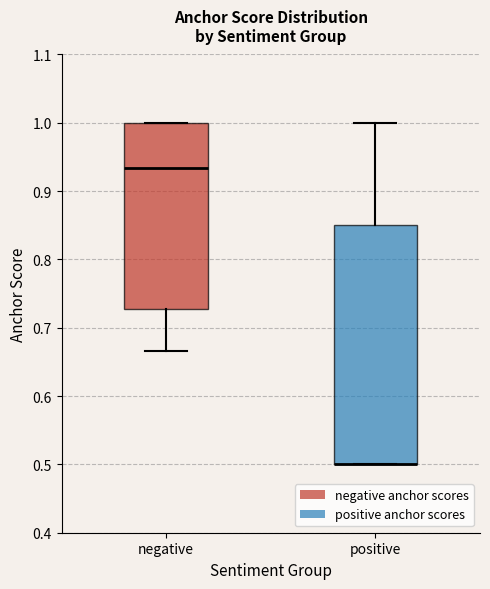

Reading left to right, transcribe this box plot: for each box, give where its median line is, the range the box spans, and where its two whiskers end, as read against the y-axis. The values are not printed on the chart, so give them approximately, as read against the axis.

negative: median 0.93, box 0.73 to 1.00, whiskers 0.67 to 1.00
positive: median 0.50 (drawn on the box's lower edge), box 0.50 to 0.85, whiskers 0.50 to 1.00